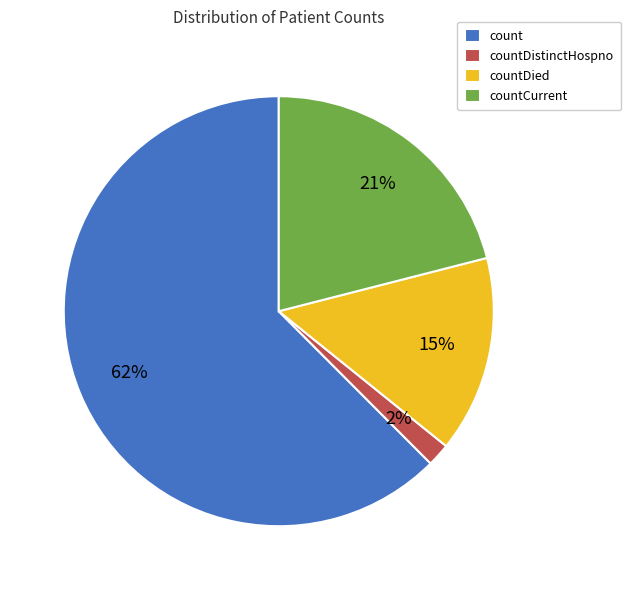

Is it true that count is 62% of the pie?

True